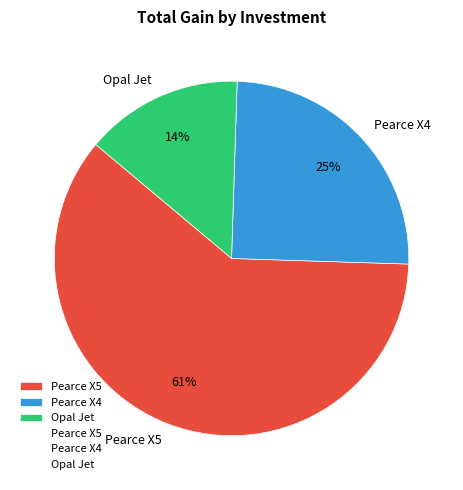

How many slices are in this pie chart?

3